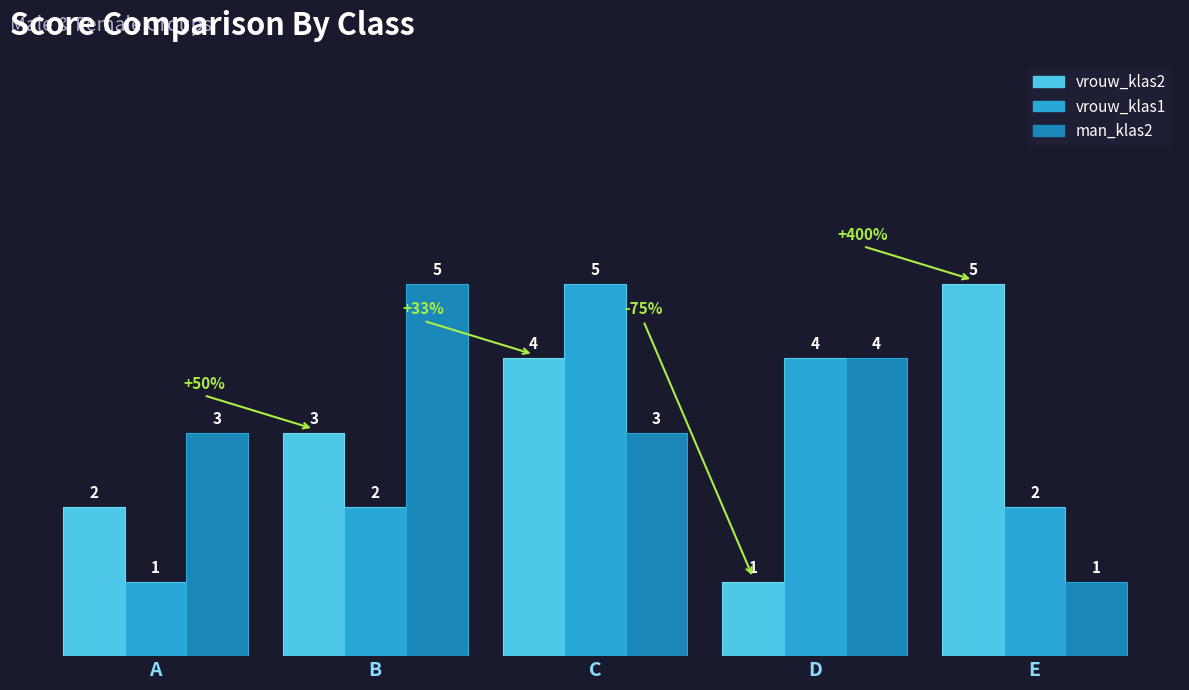

What is the value of the man_klas2 bar at the 4th from the left?

4